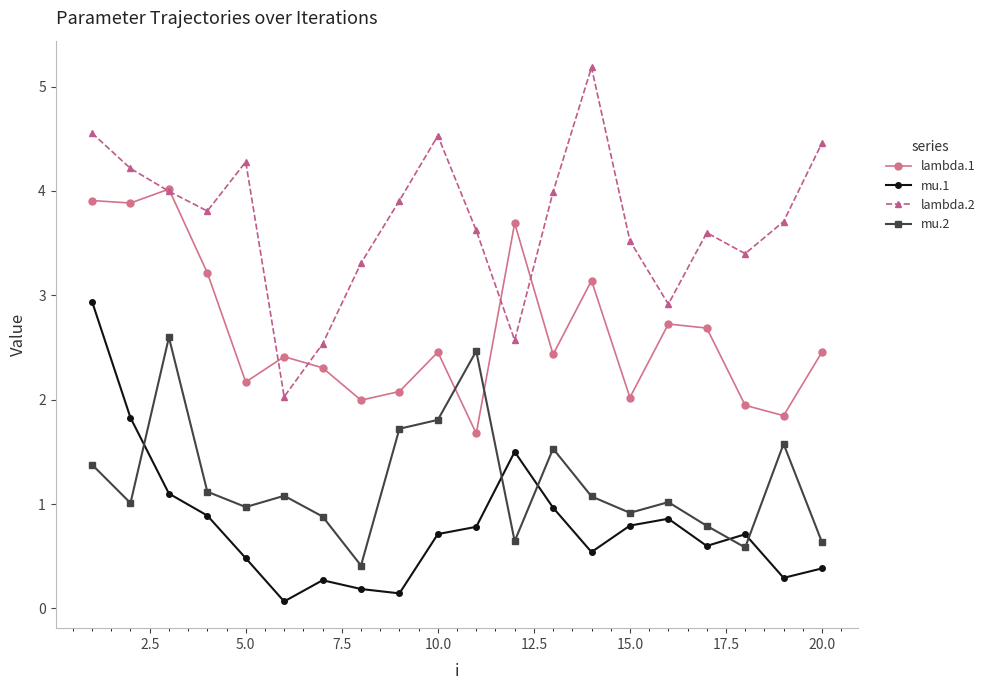

After their last crossing, which series has the higher values: mu.2 or mu.1?

mu.2